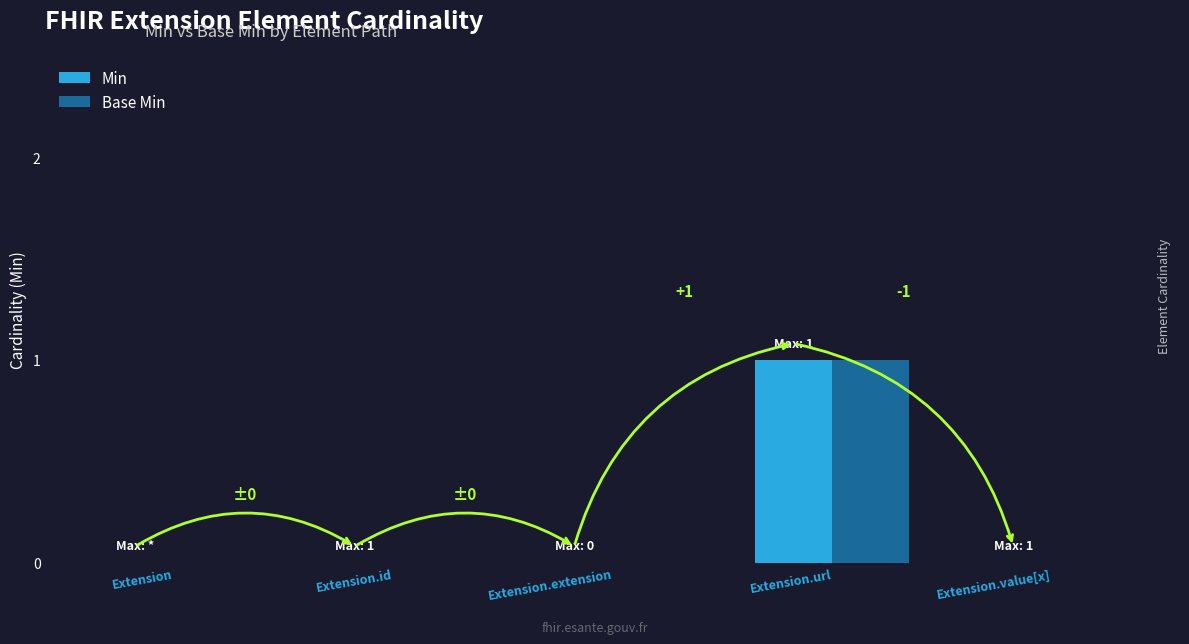

At which category is the sum across all series the highest?

Extension.url